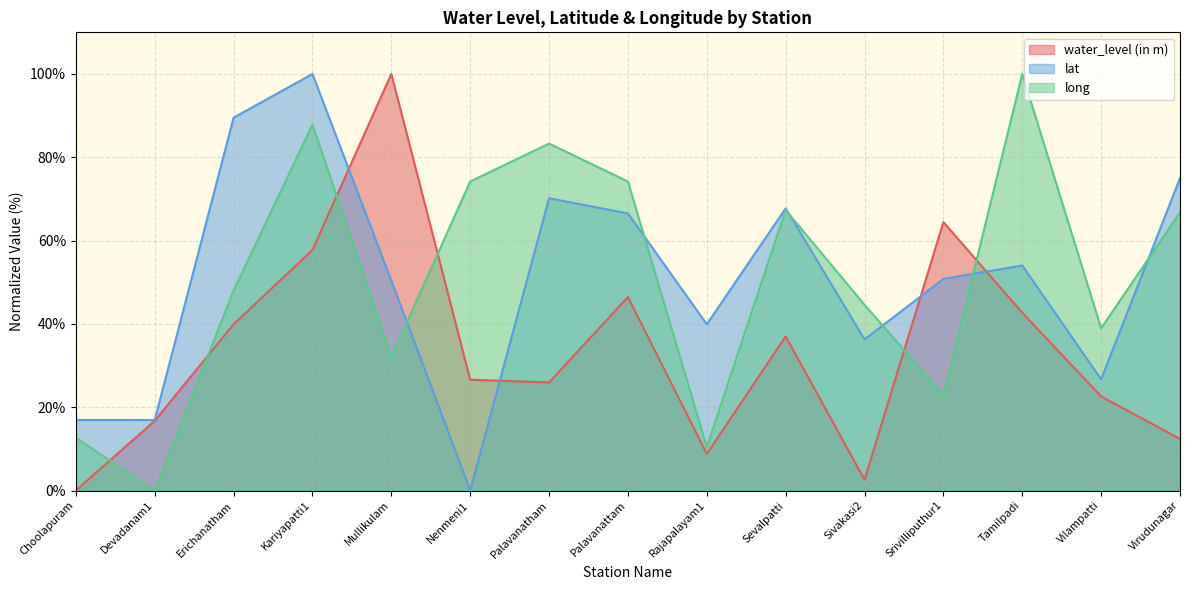

Is the value of lat at Vilampatti greater than the value of water_level (in m) at Sivakasi2?

Yes